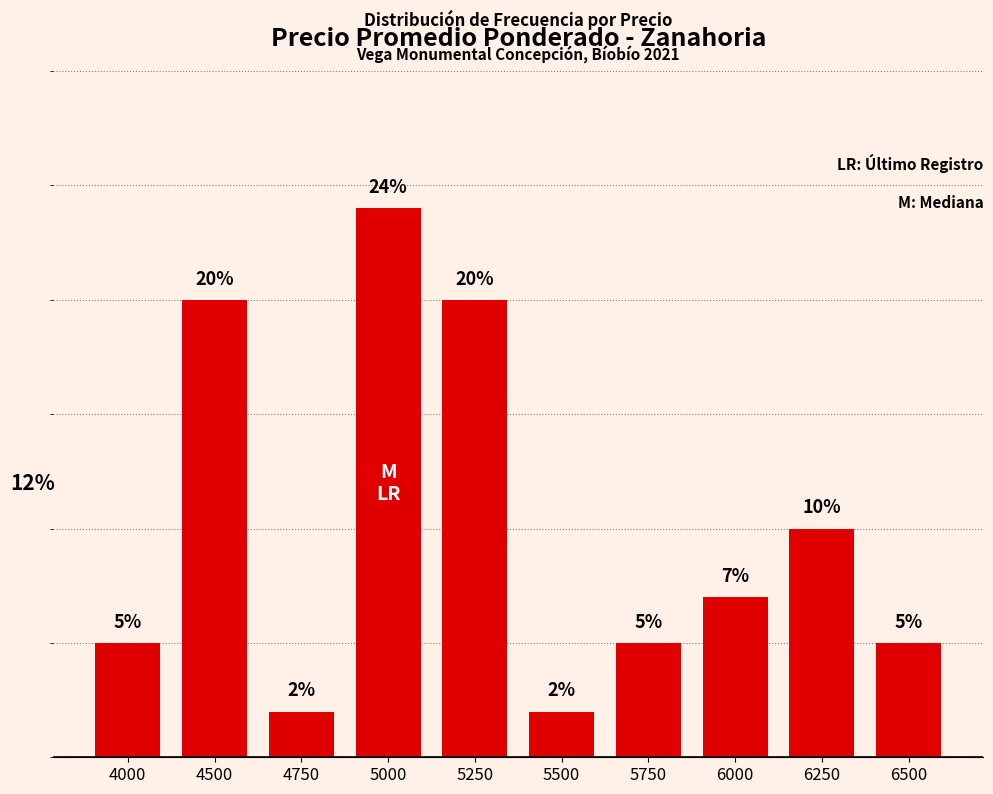

What is the smallest value displayed?

2